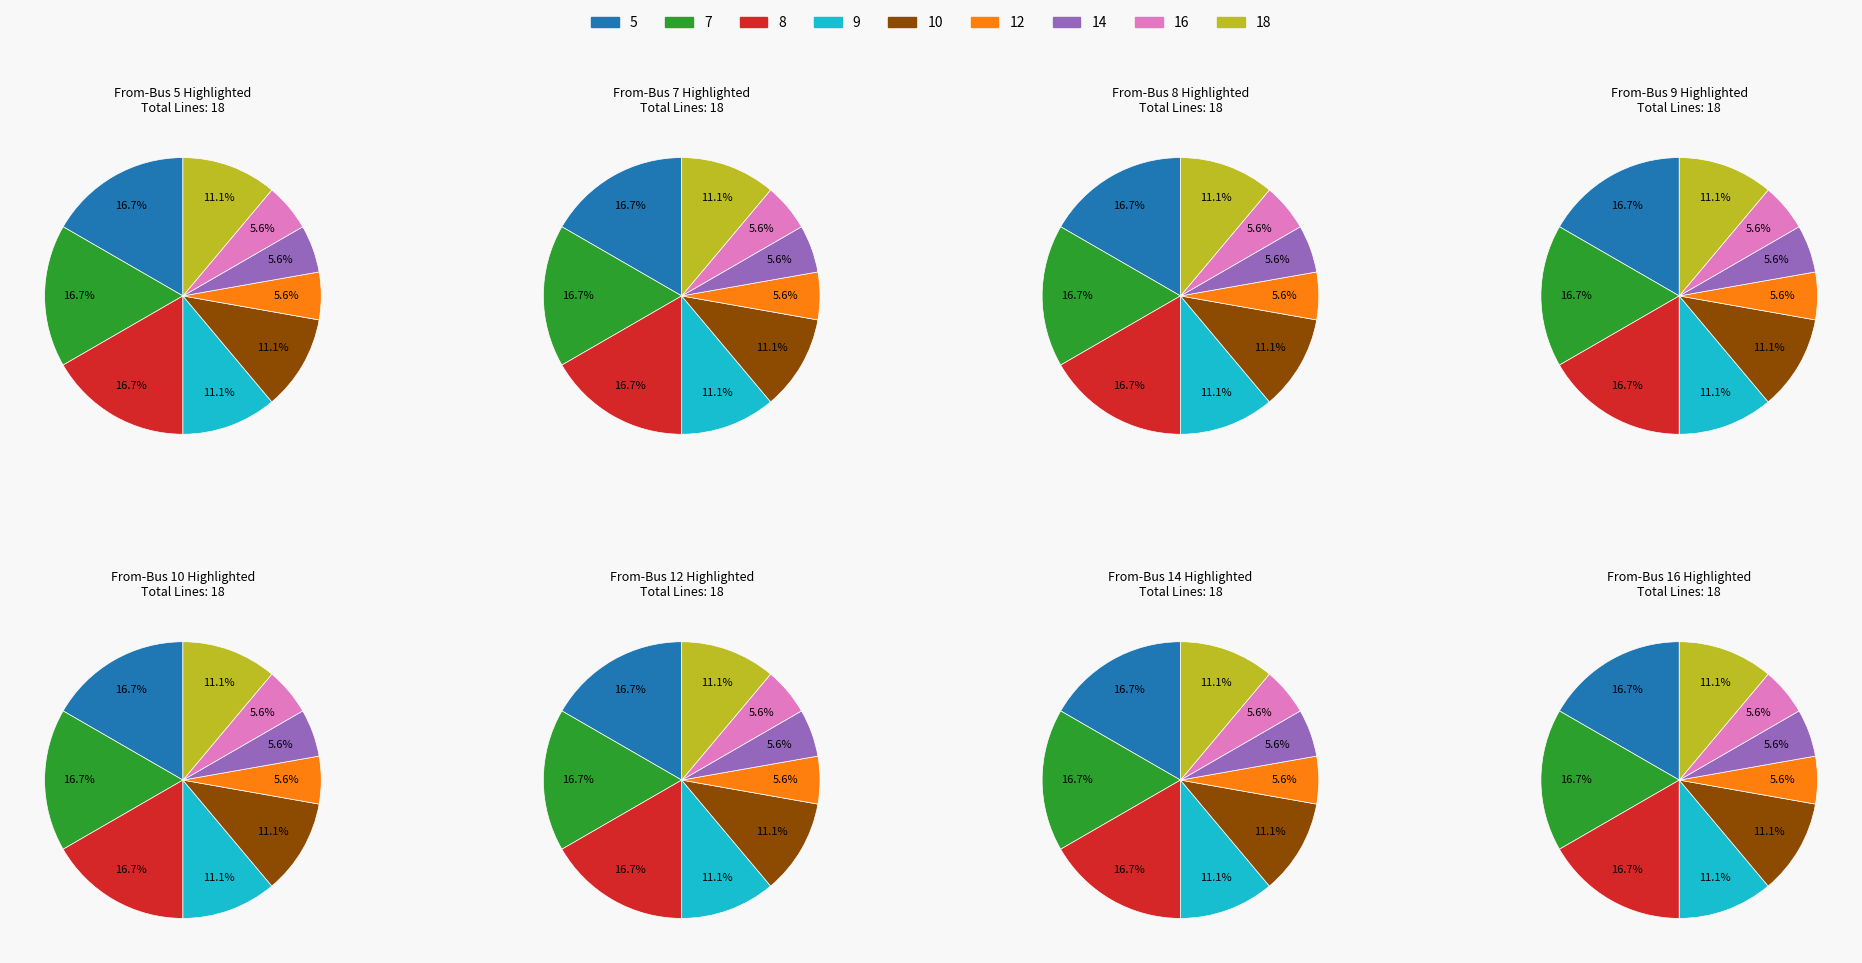

To the nearest percent, what is the difference between the 5 and 16 slice percentages?

11%